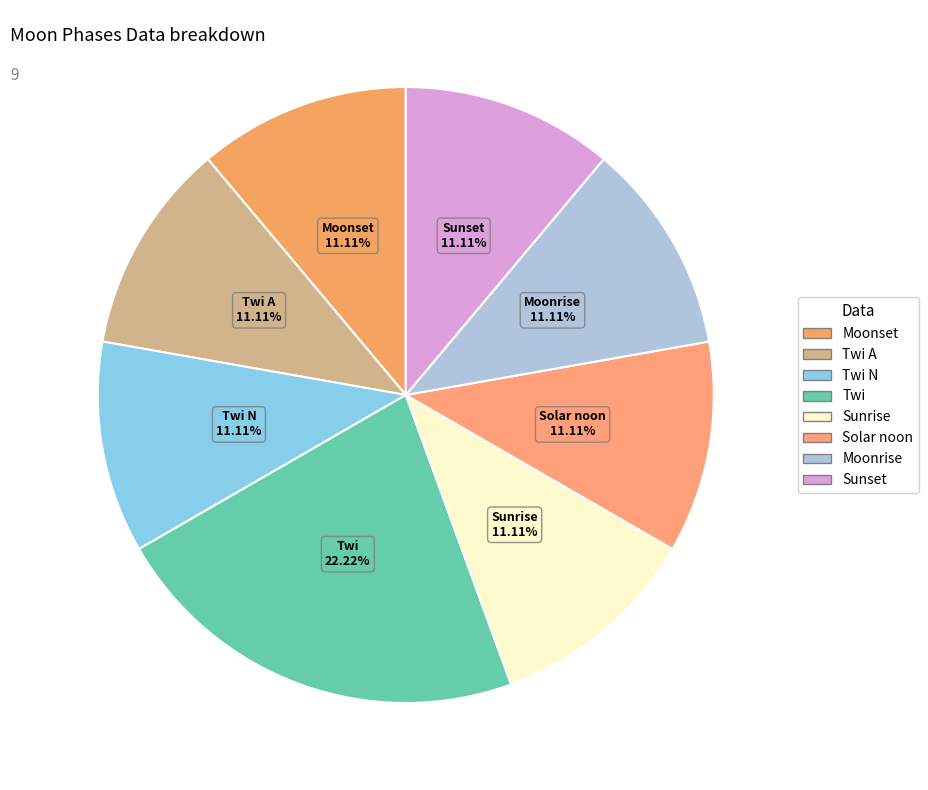

Does Solar noon represent more than half of the total?

No